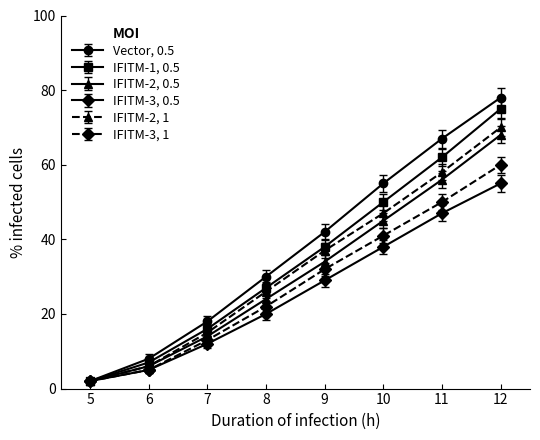

Between 7 and 12, which series saw the biggest shift?

Vector, 0.5